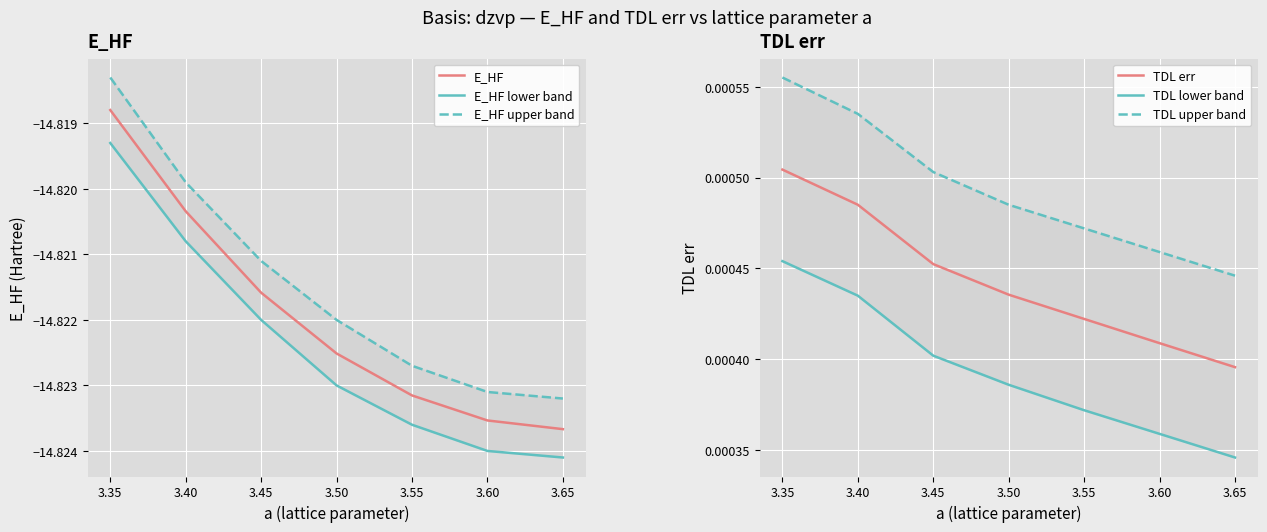

True or false: E_HF and TDL err intersect in this chart.

False